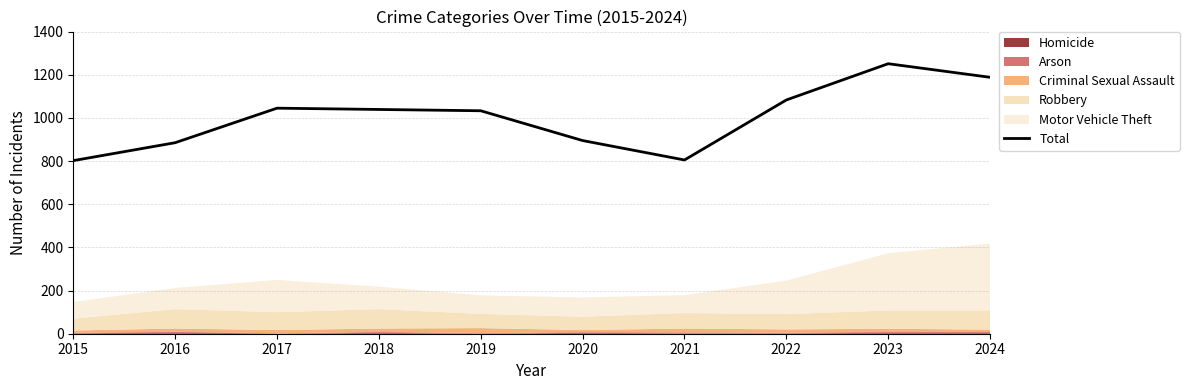

What is the difference between the values at 2021 and 2016?

80